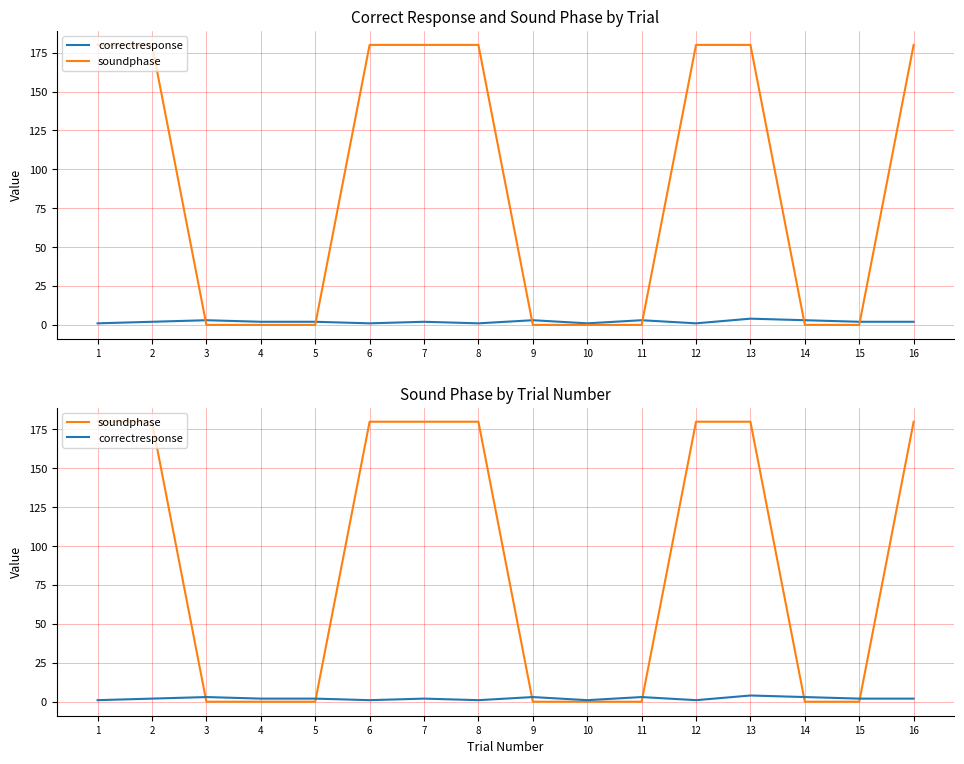

What are all the series names shown in the legend?

correctresponse, soundphase